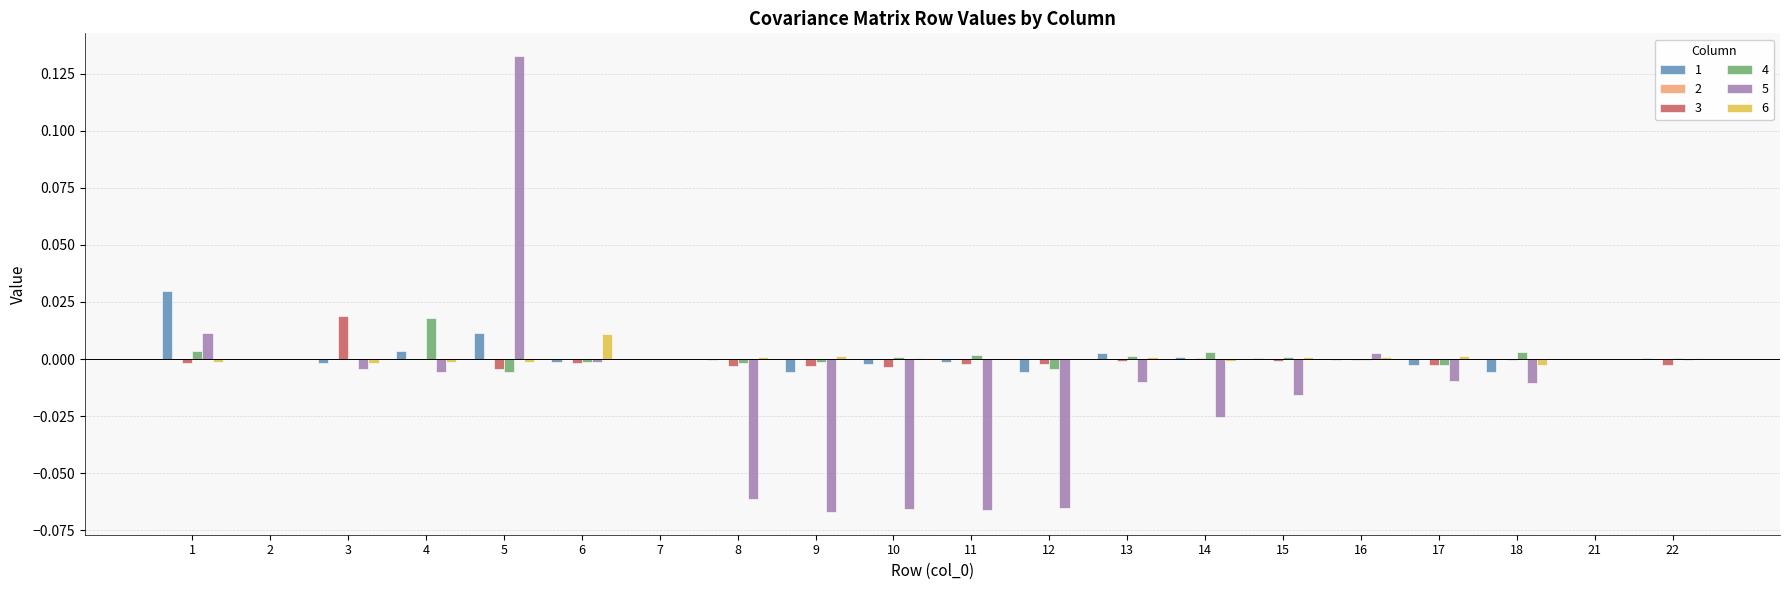

Is it true that 1 equals -0.0 at 9?

True